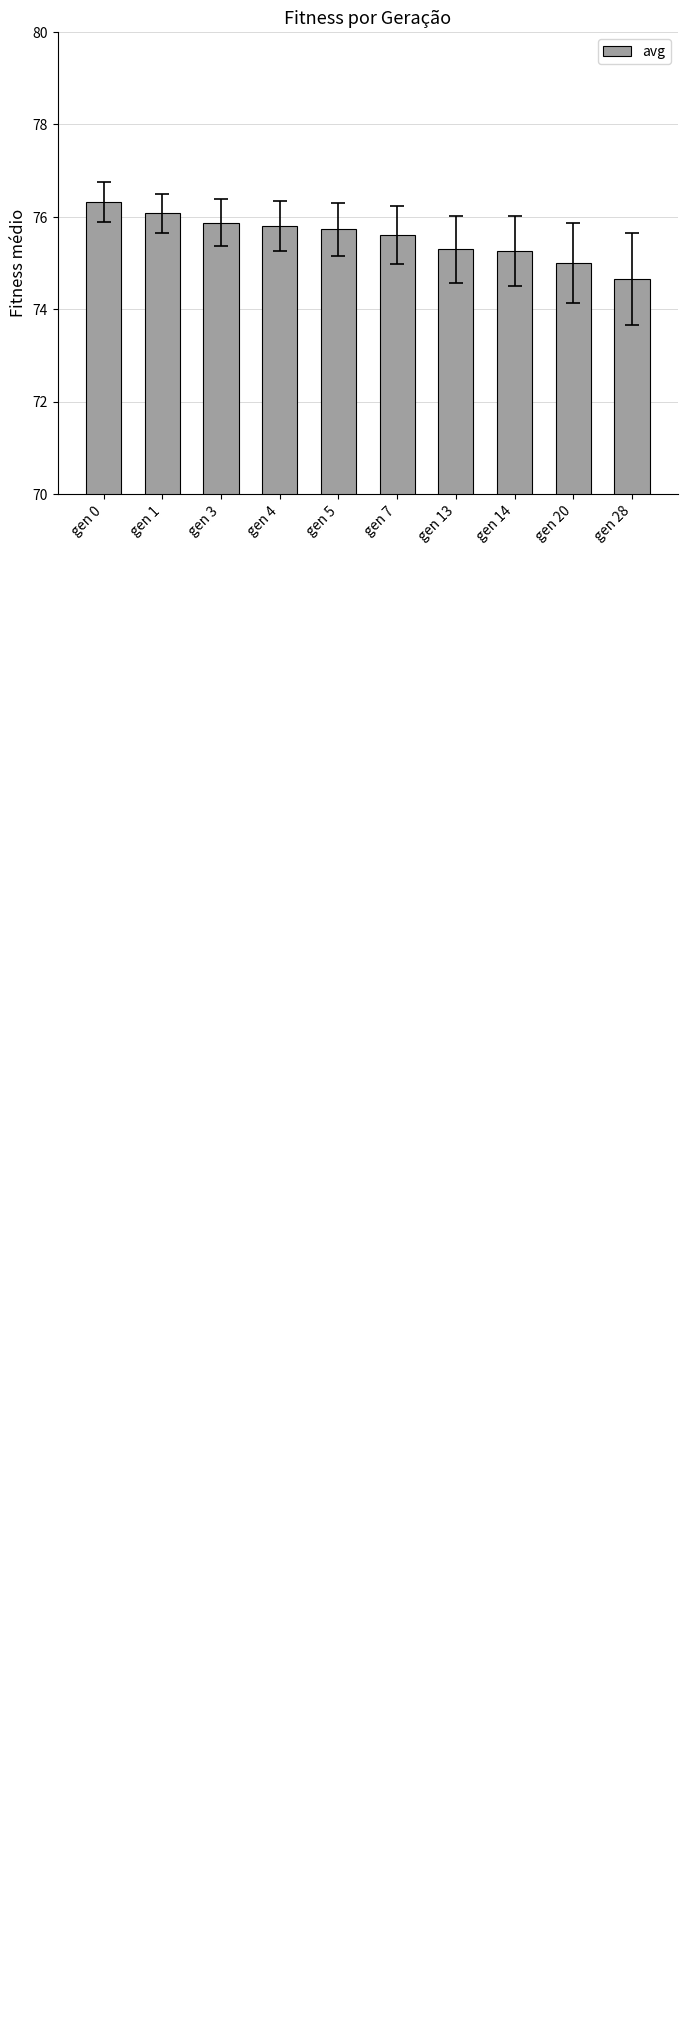

Rank the categories by value from lowest to highest.

gen 28, gen 20, gen 14, gen 13, gen 7, gen 5, gen 4, gen 3, gen 1, gen 0